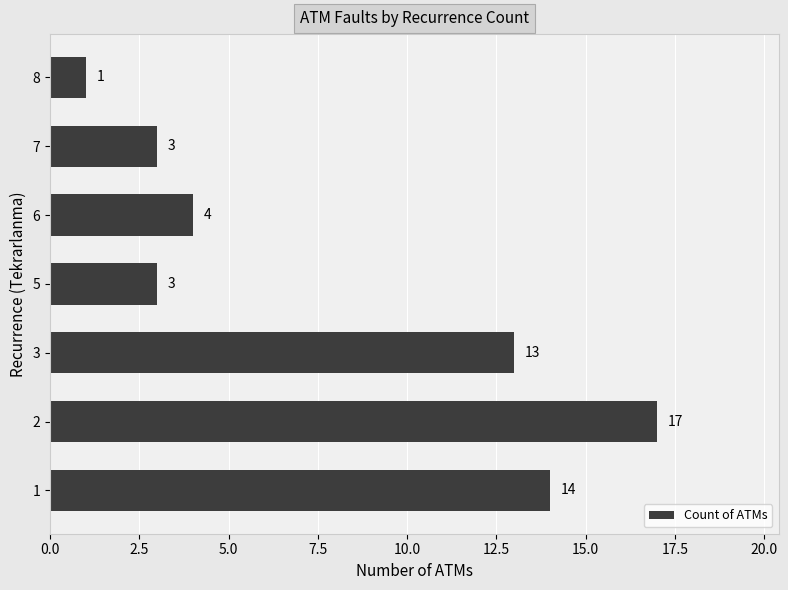

What is the sum of the values at 8 and 3?

14